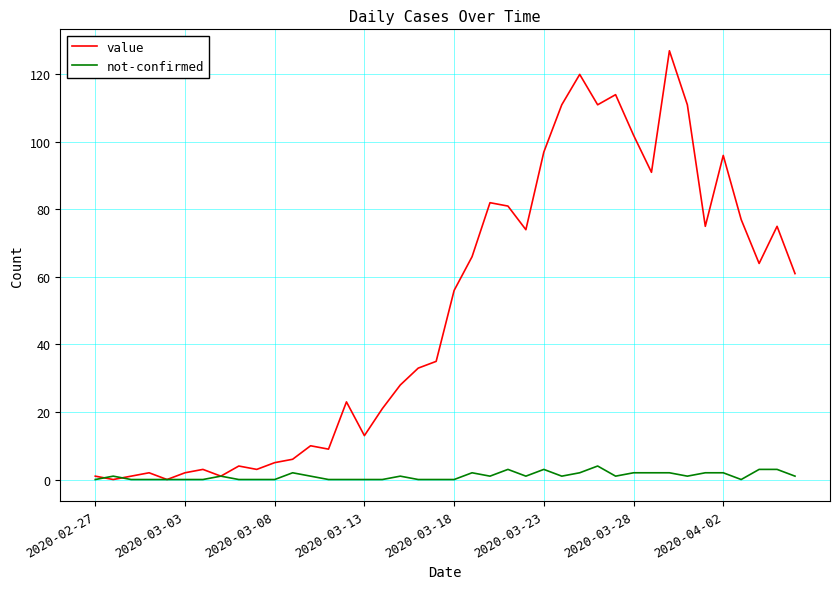

Which series has the largest total across all categories?

value